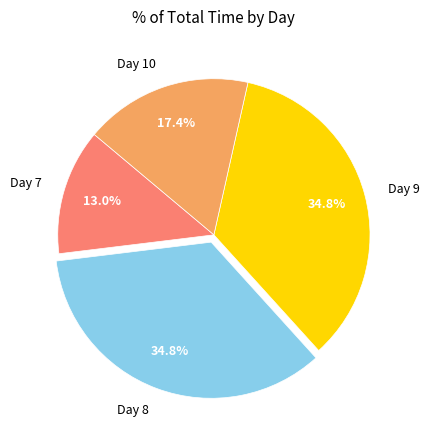

Which has a higher value, Day 7 or Day 9?

Day 9